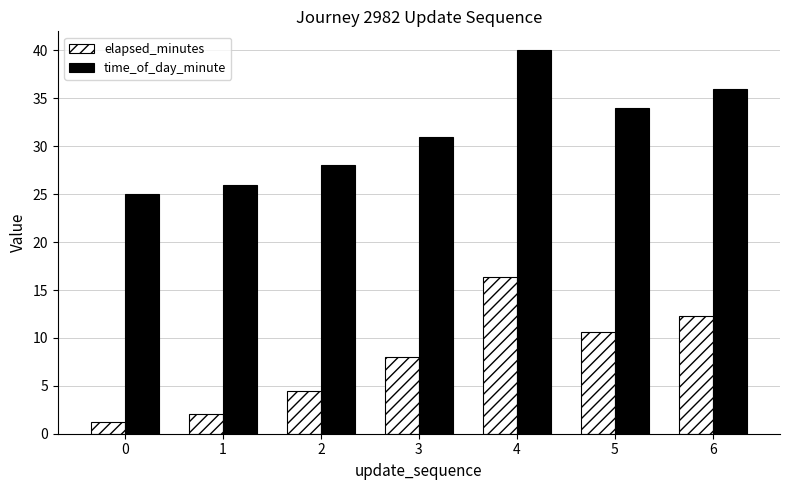

Which series has the largest total across all categories?

time_of_day_minute